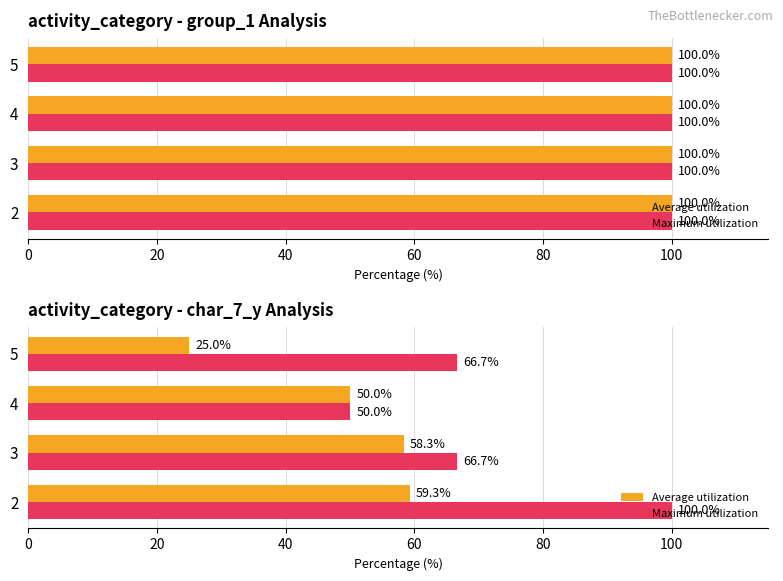

At how many categories does at least one series exceed 32?

4